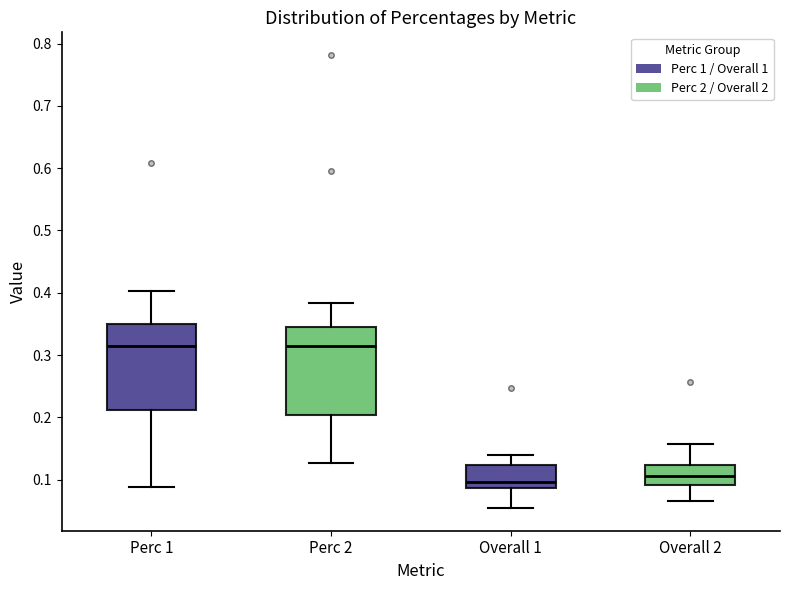

Reading left to right, transcribe this box plot: for each box, give where its median line is, the range the box spans, and where its two whiskers end, as read against the y-axis. The values are not printed on the chart, so give them approximately, as read against the axis.

Perc 1: median 0.31, box 0.21 to 0.35, whiskers 0.09 to 0.40
Perc 2: median 0.31, box 0.20 to 0.35, whiskers 0.13 to 0.38
Overall 1: median 0.10, box 0.09 to 0.12, whiskers 0.05 to 0.14
Overall 2: median 0.11, box 0.09 to 0.12, whiskers 0.07 to 0.16